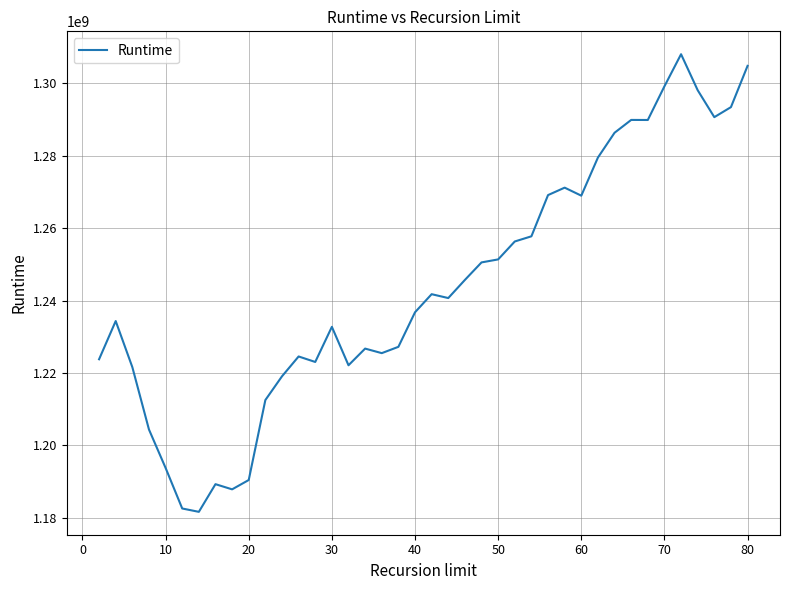

What is the minimum value shown in the chart?

1181670464